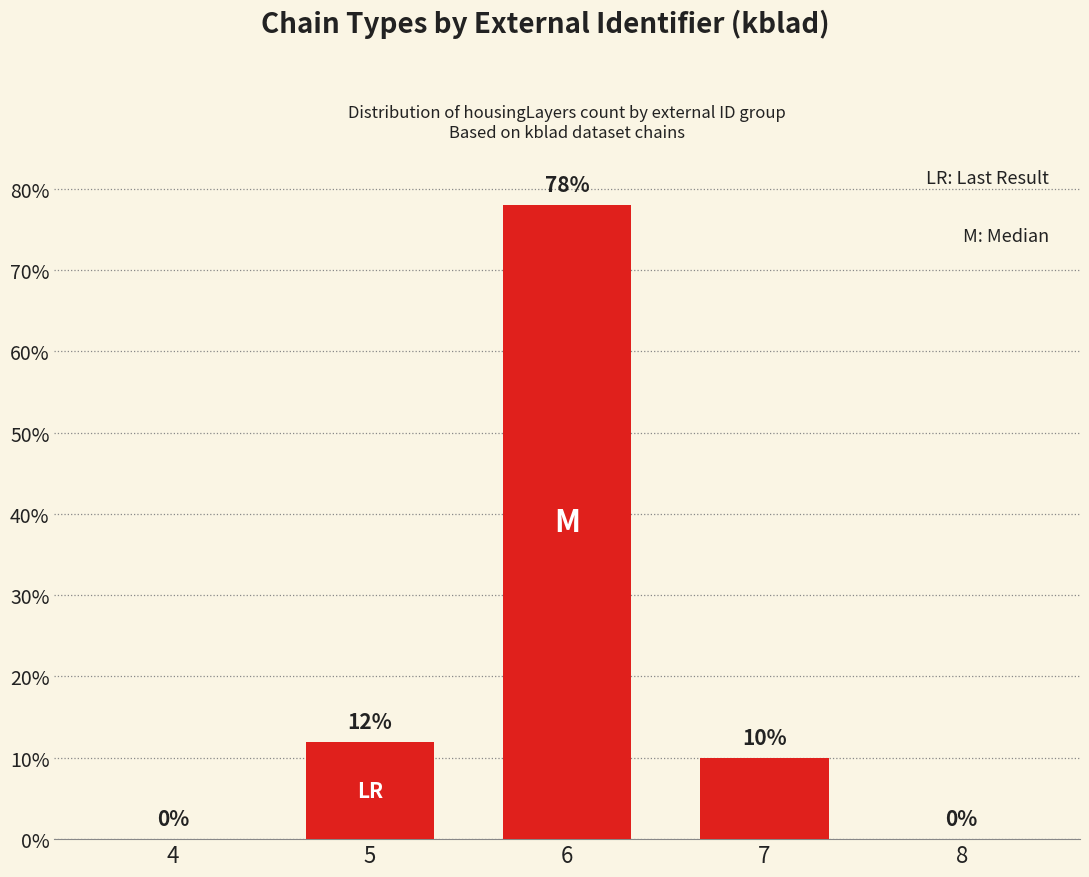

The chart shows a value of 0 at 4. True or false?

True